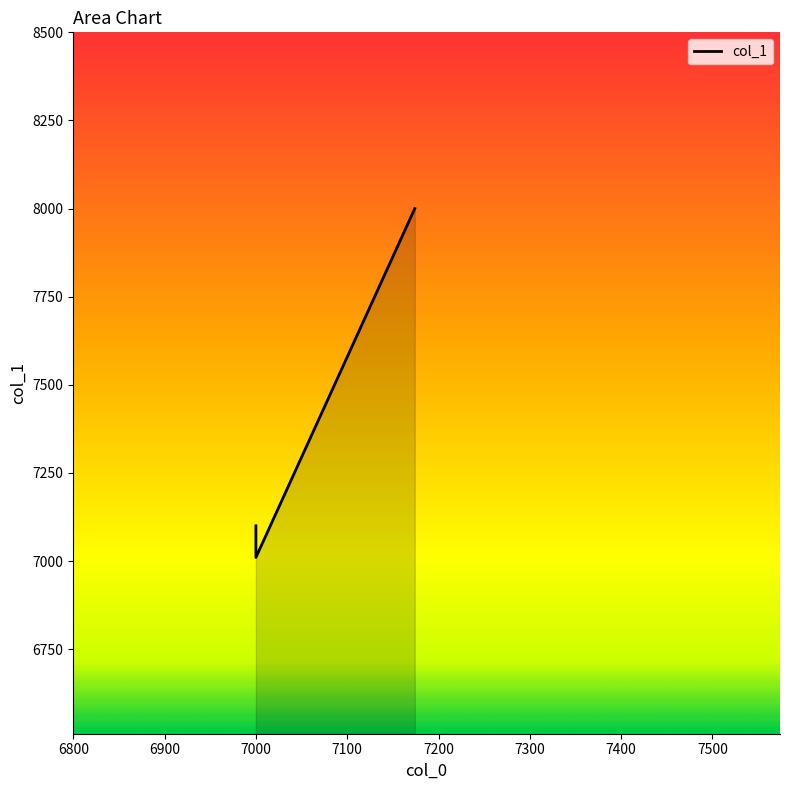

List the labels in order of value, smallest first.

7000, 7000, 7174